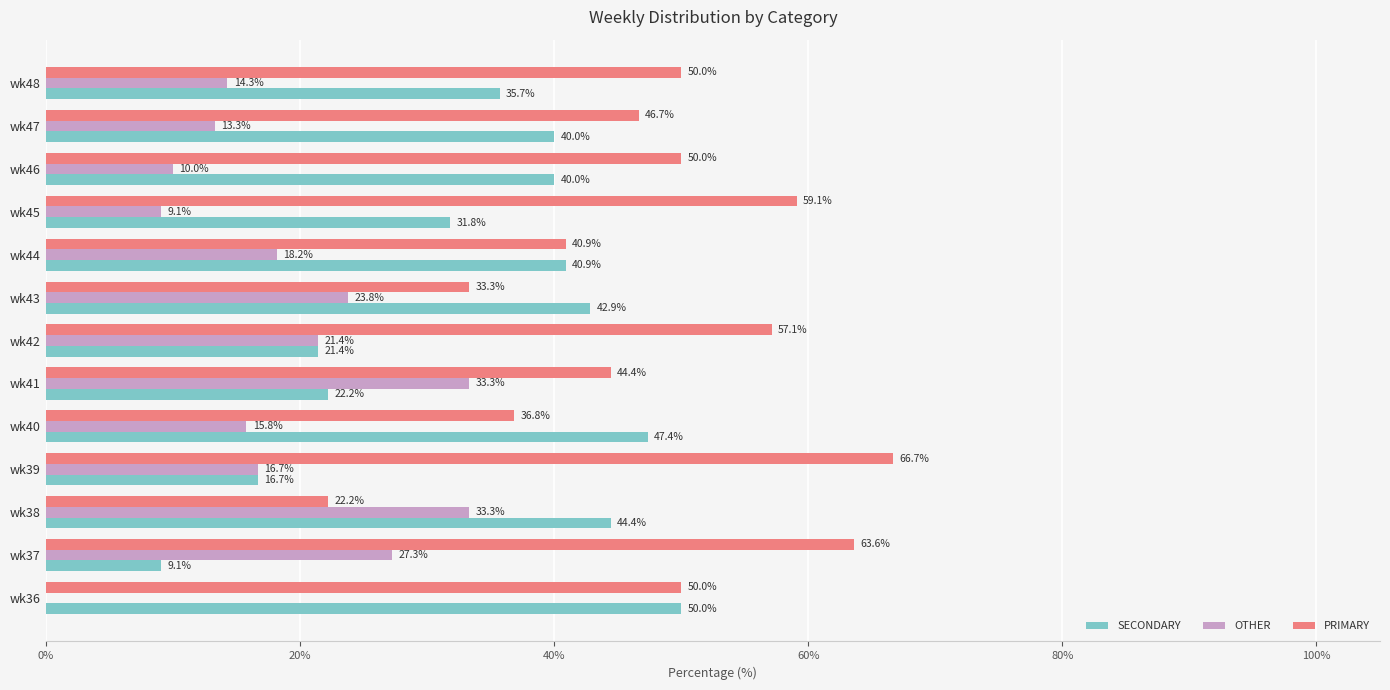

Is the value of OTHER at wk40 greater than the value of PRIMARY at wk39?

No